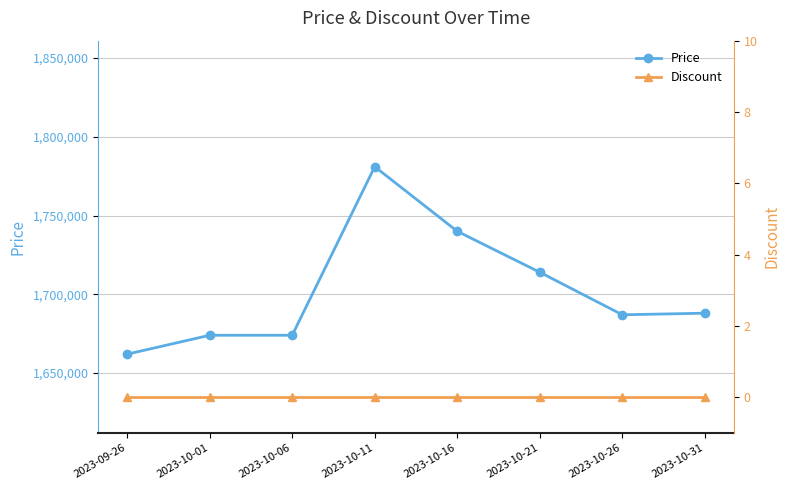

Where is the first local maximum for Price?

2023-10-11